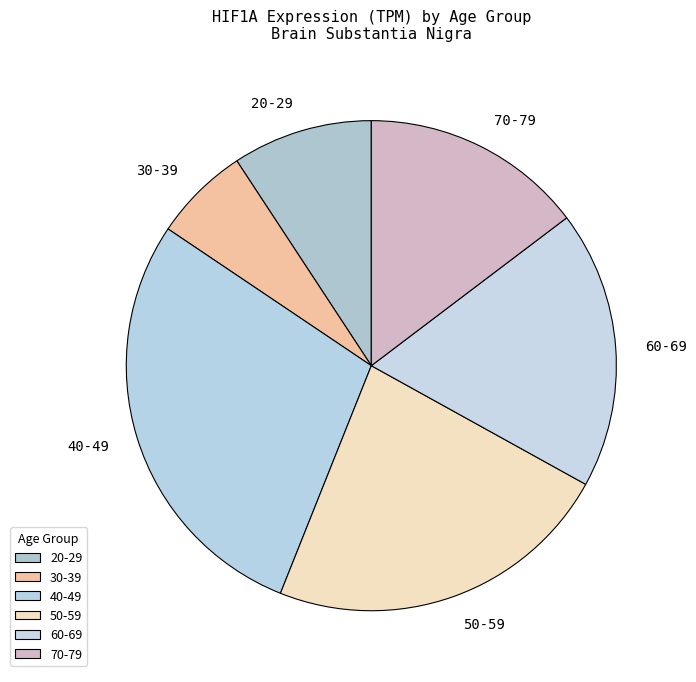

Approximately how many times larger is the value at 40-49 compared to 20-29?

3.1